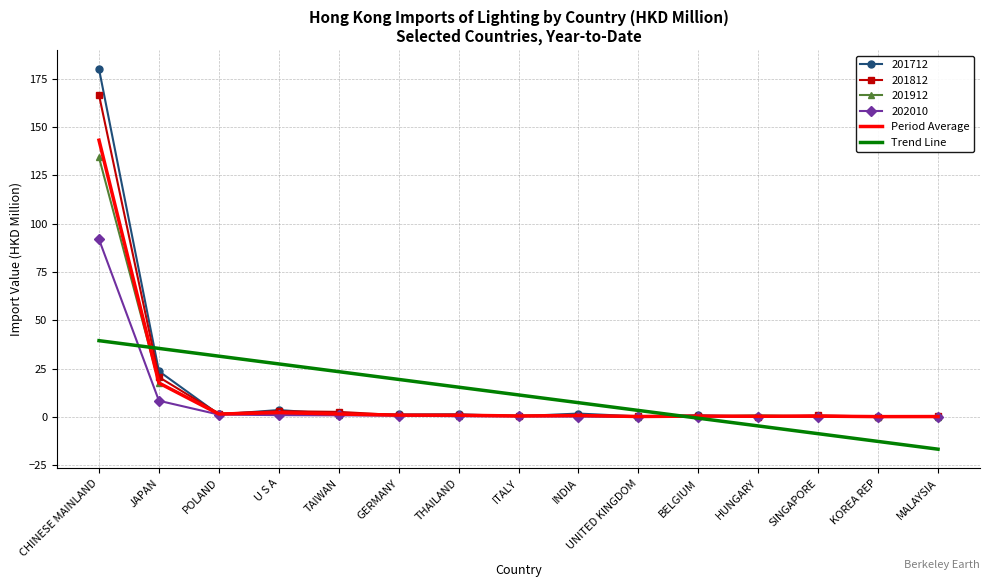

What is the maximum value for Period Average?

143.1